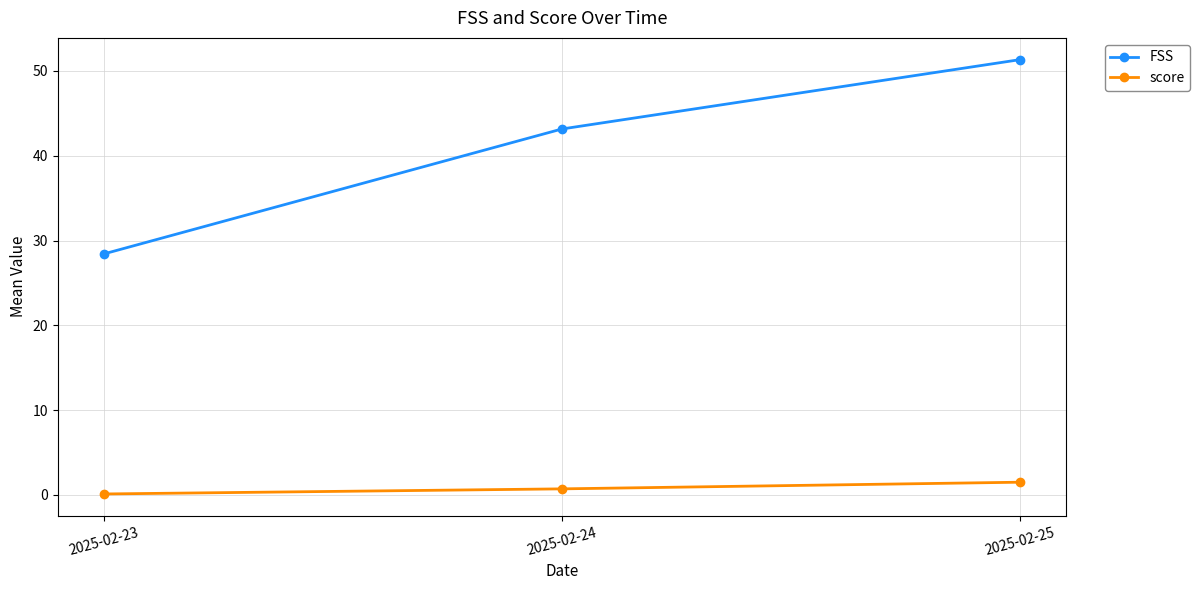

Does the chart display data point markers on the line(s)?

Yes